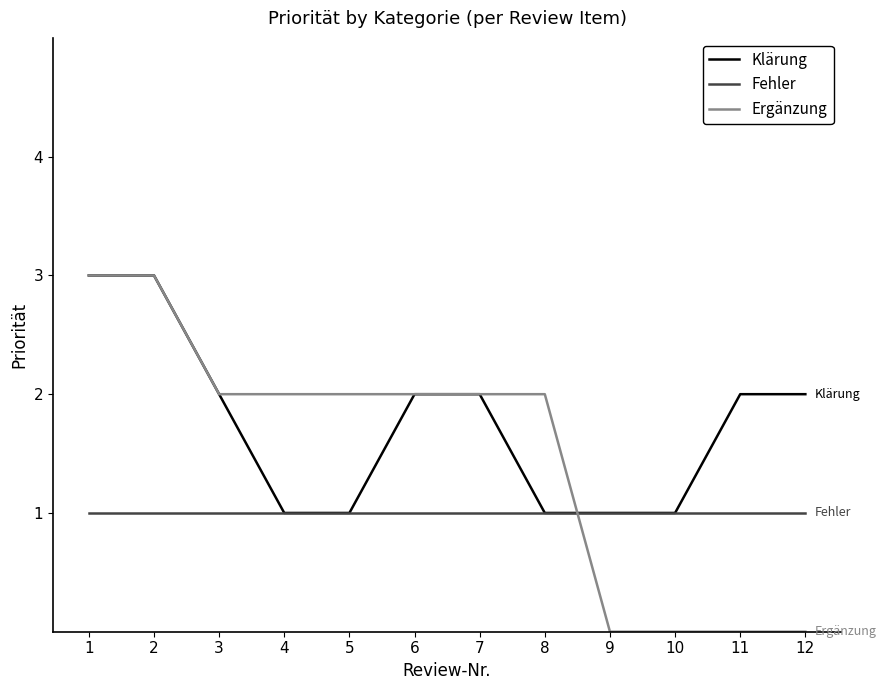

What is the sum of all Klärung values?

21